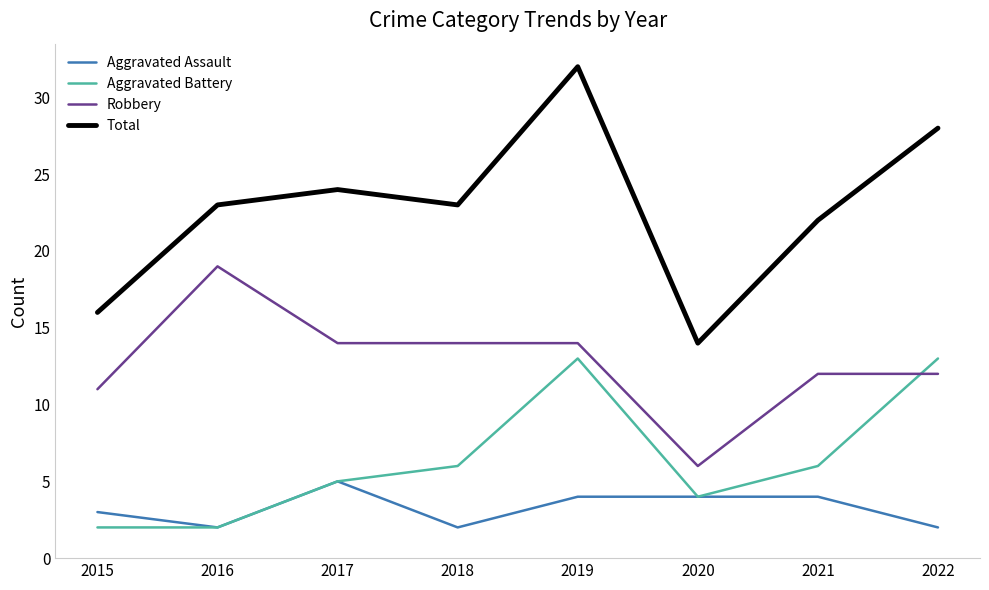

What value does the Aggravated Battery series have at 2020?

4